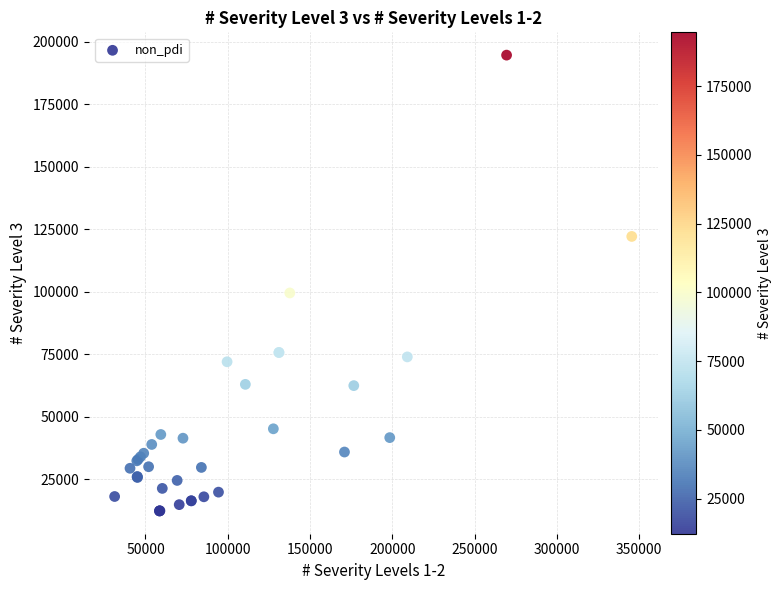

What Y value in the scatter plot is closest to 103420?

99448